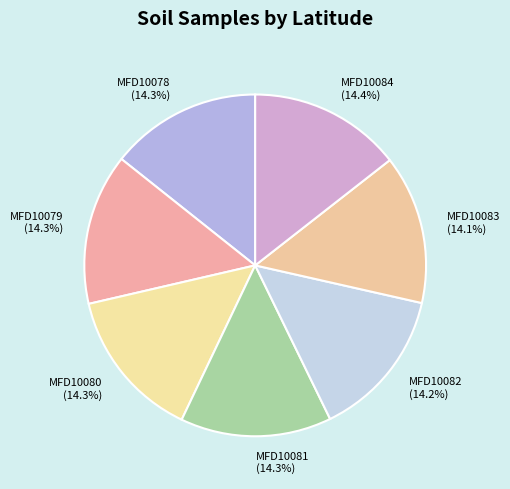

What percentage is the MFD10081 slice, to the nearest percent?

14%